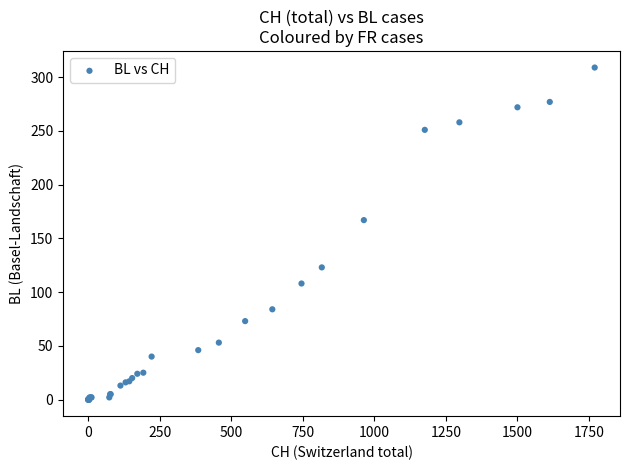

What Y value in the scatter plot is closest to 154?

167